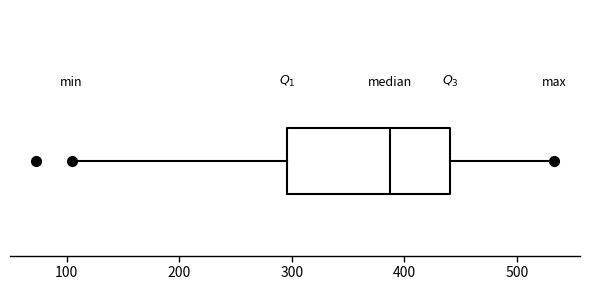

Where does the left whisker of the box end on the x-axis? The values are not printed on the chart, so give them approximately, as read against the axis.

100